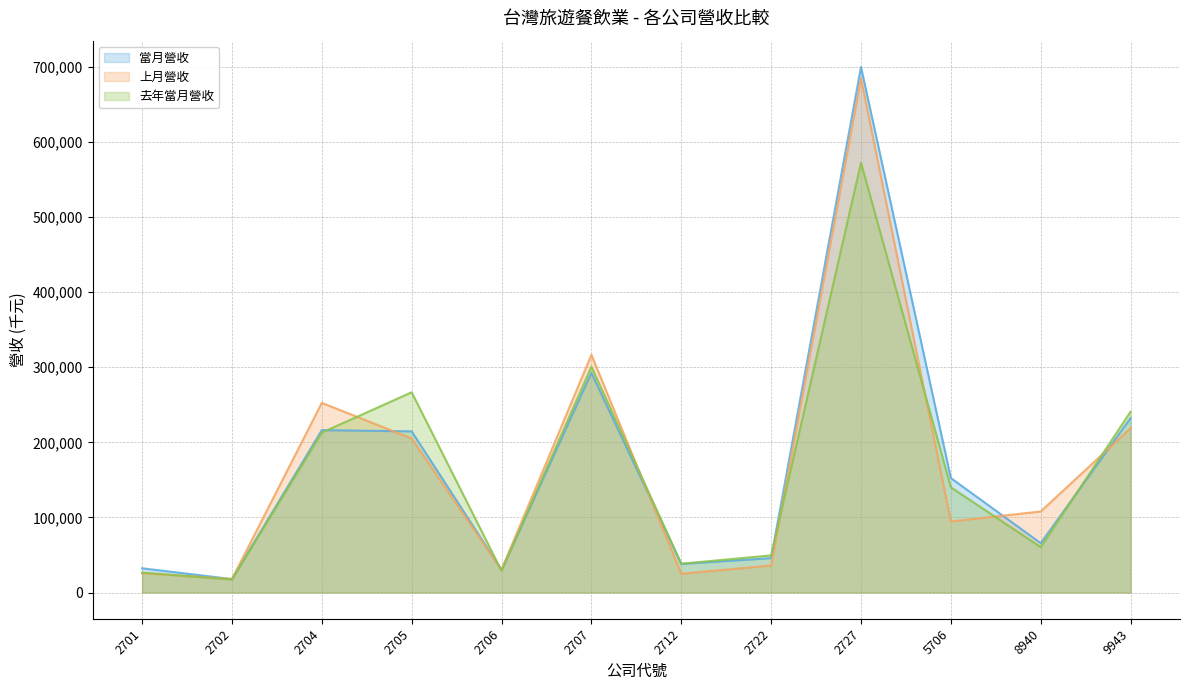

Where does the 去年當月營收 series first go above 140140?

2704